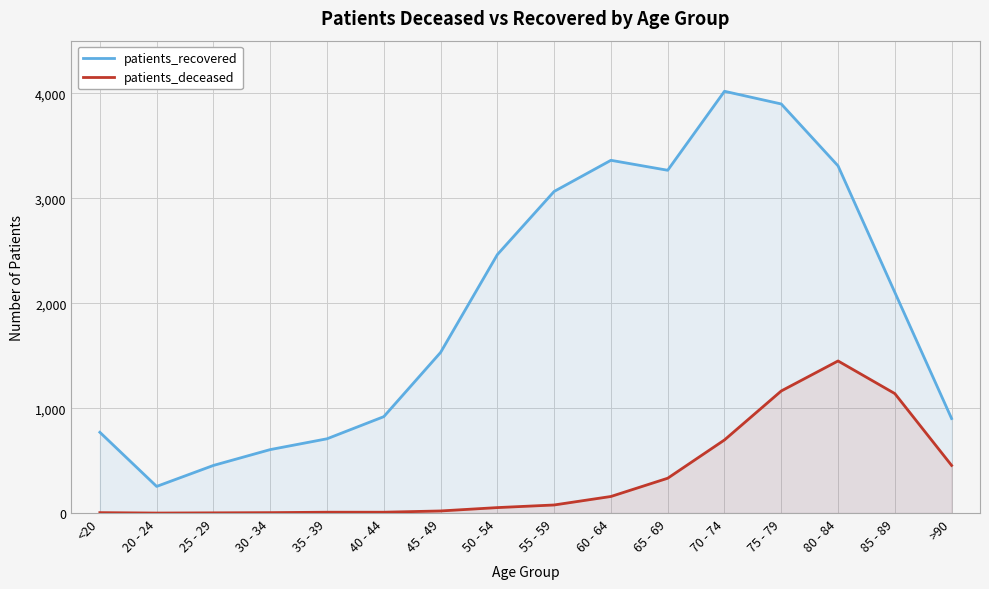

What is the difference between the patients_deceased values at <20 and 75 - 79?

1160